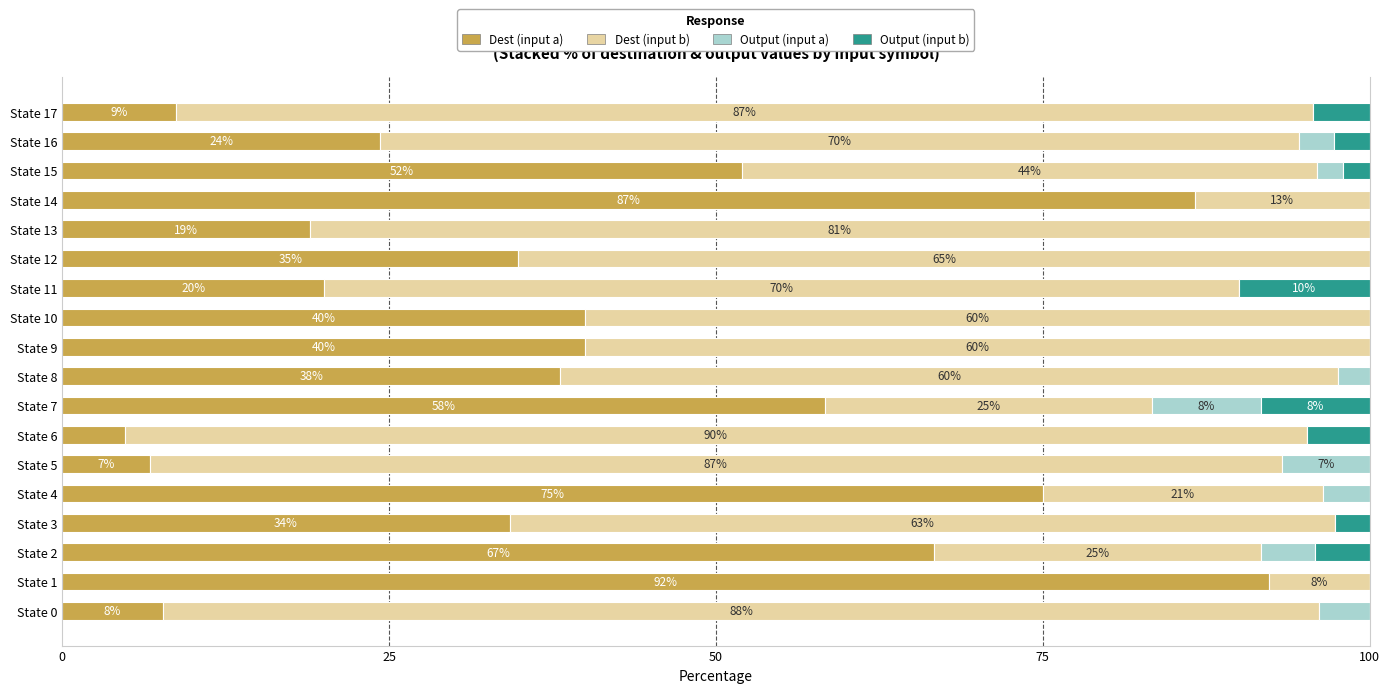

Is it true that Dest (input a) equals 1.6 at State 5?

False